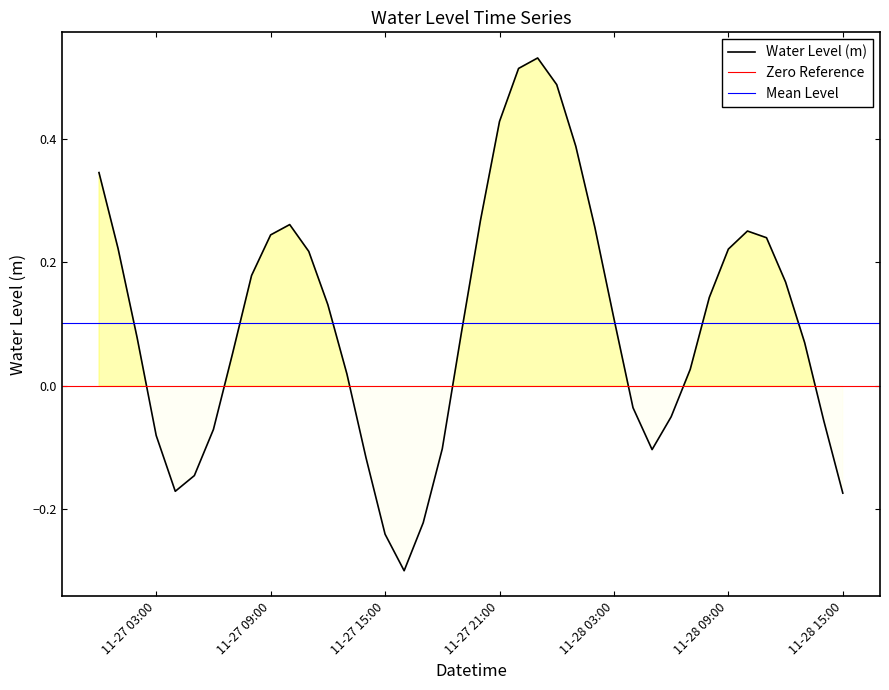

What position from the left is 2023-11-27 04:00:00?

5